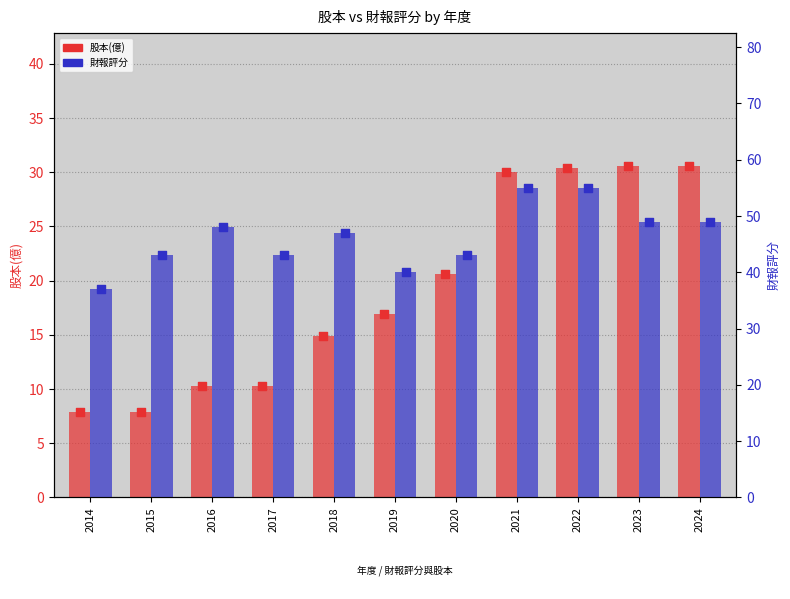

Which series has the largest Y range (max minus min)?

股本(億)